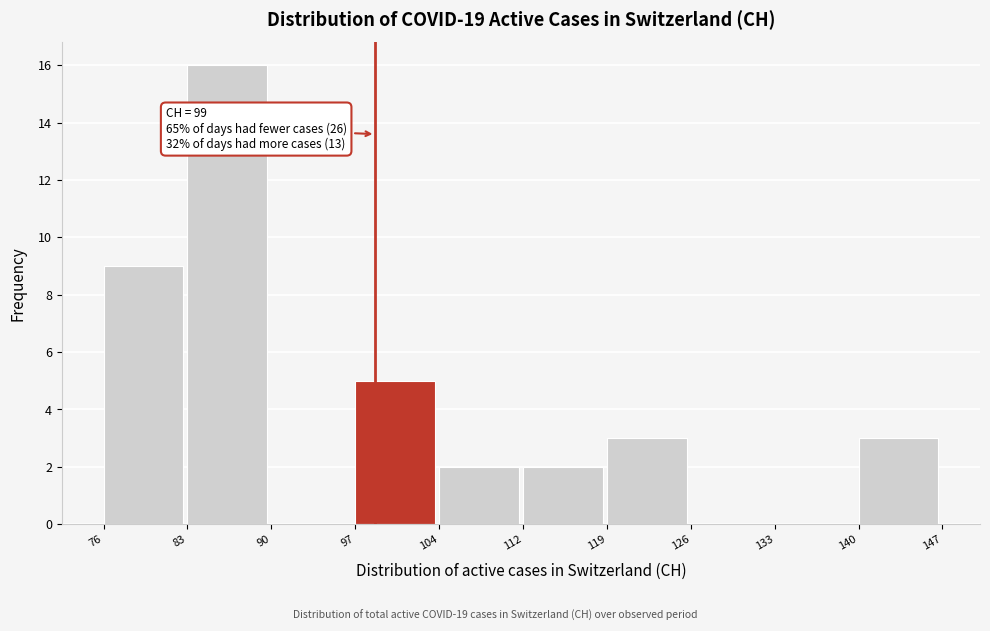

Which range on the x-axis has the tallest bar?

83 to 90